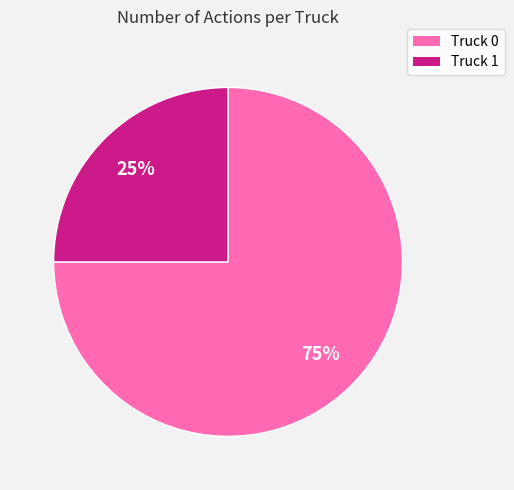

To the nearest percent, what is the combined percentage of Truck 1 and Truck 0?

100%